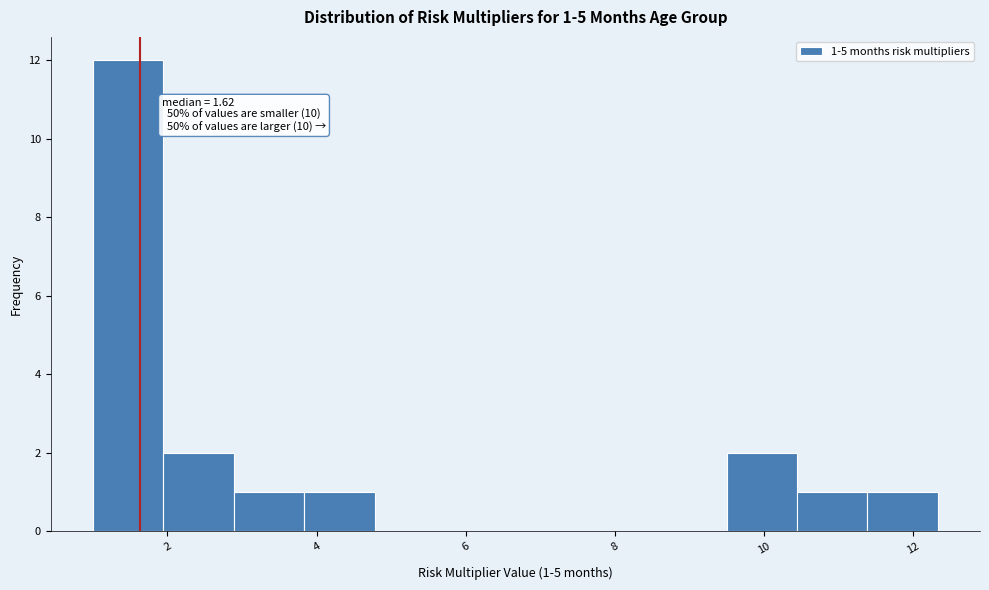

Over which range of the x-axis is the bar tallest?

1.0 to 2.0